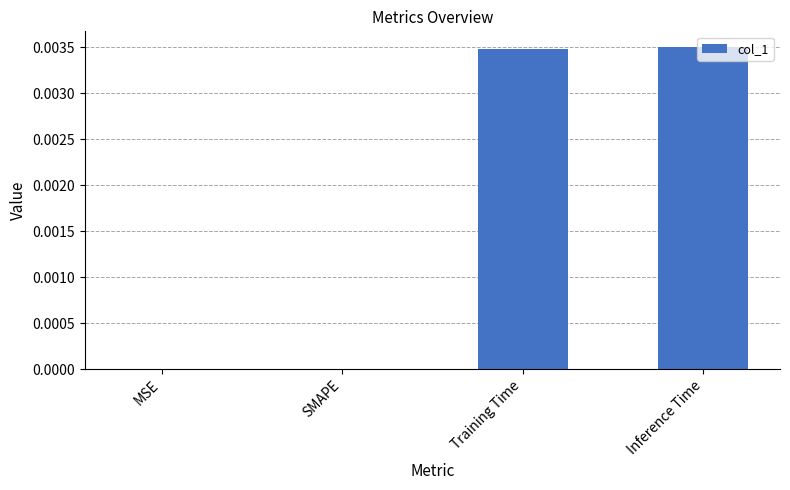

Is it true that the value at Training Time is 0.0?

True